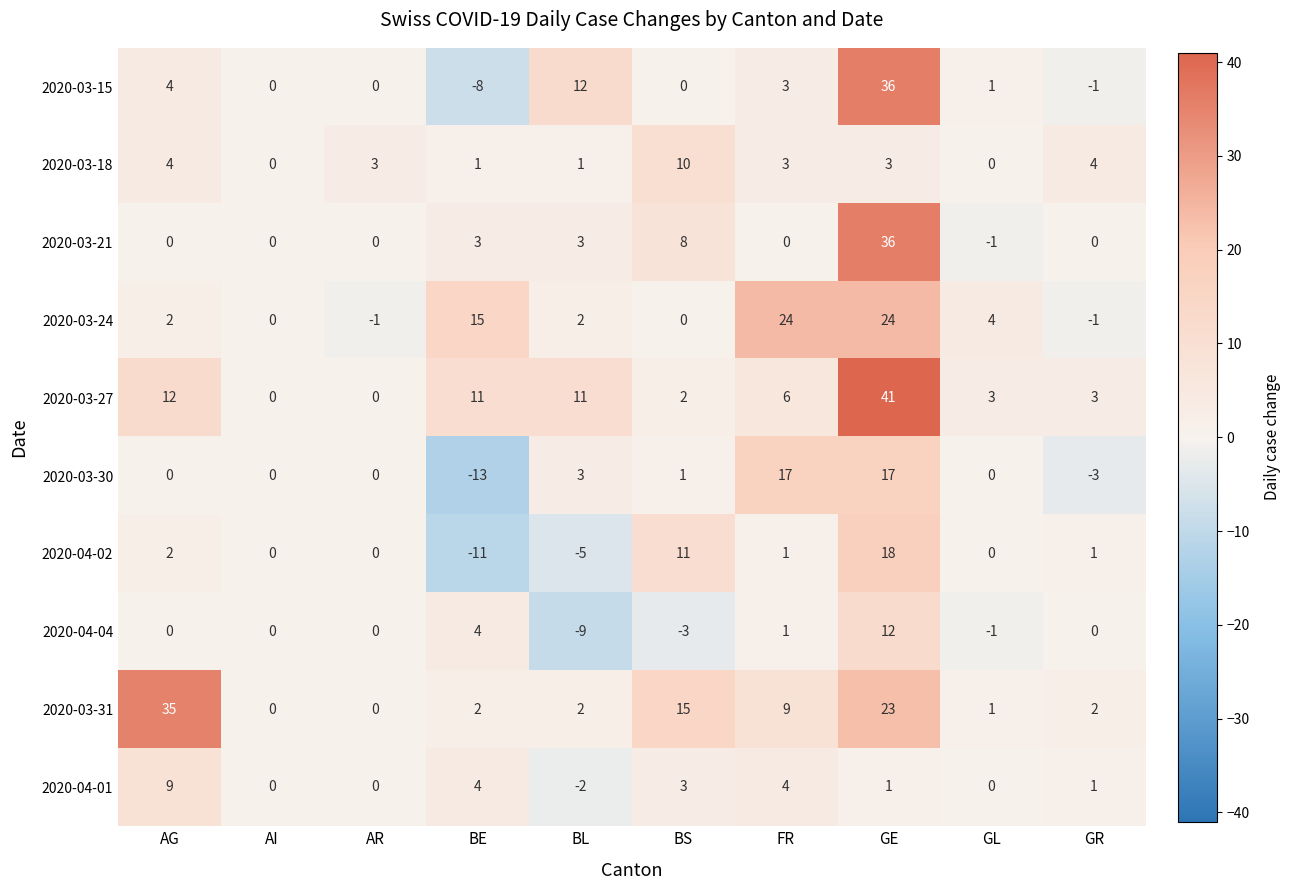

Which series has the widest spread of values?

2020-03-15